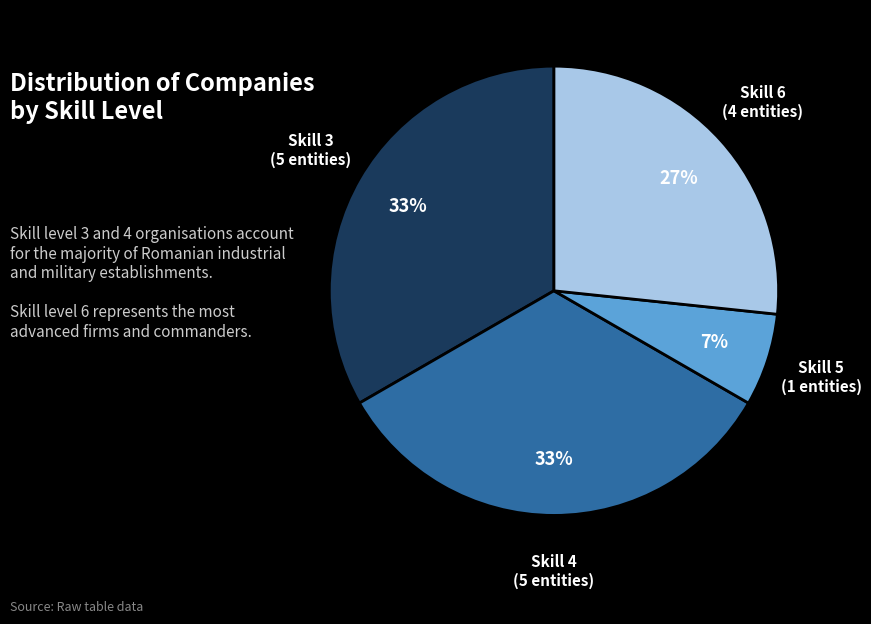

Is there a majority slice in this chart?

No